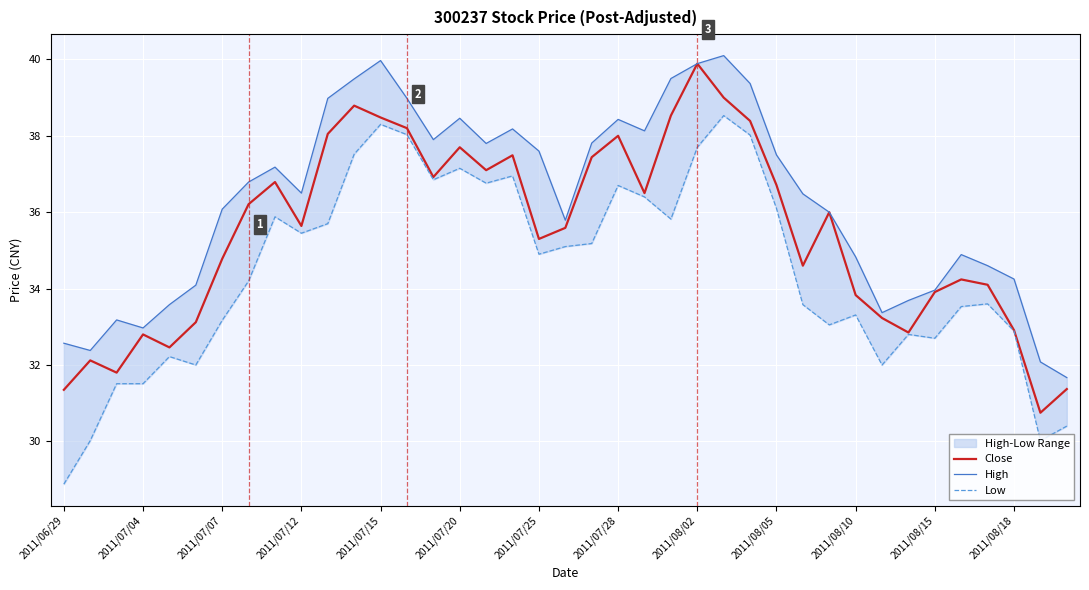

What is the sum of all High values?

1415.0